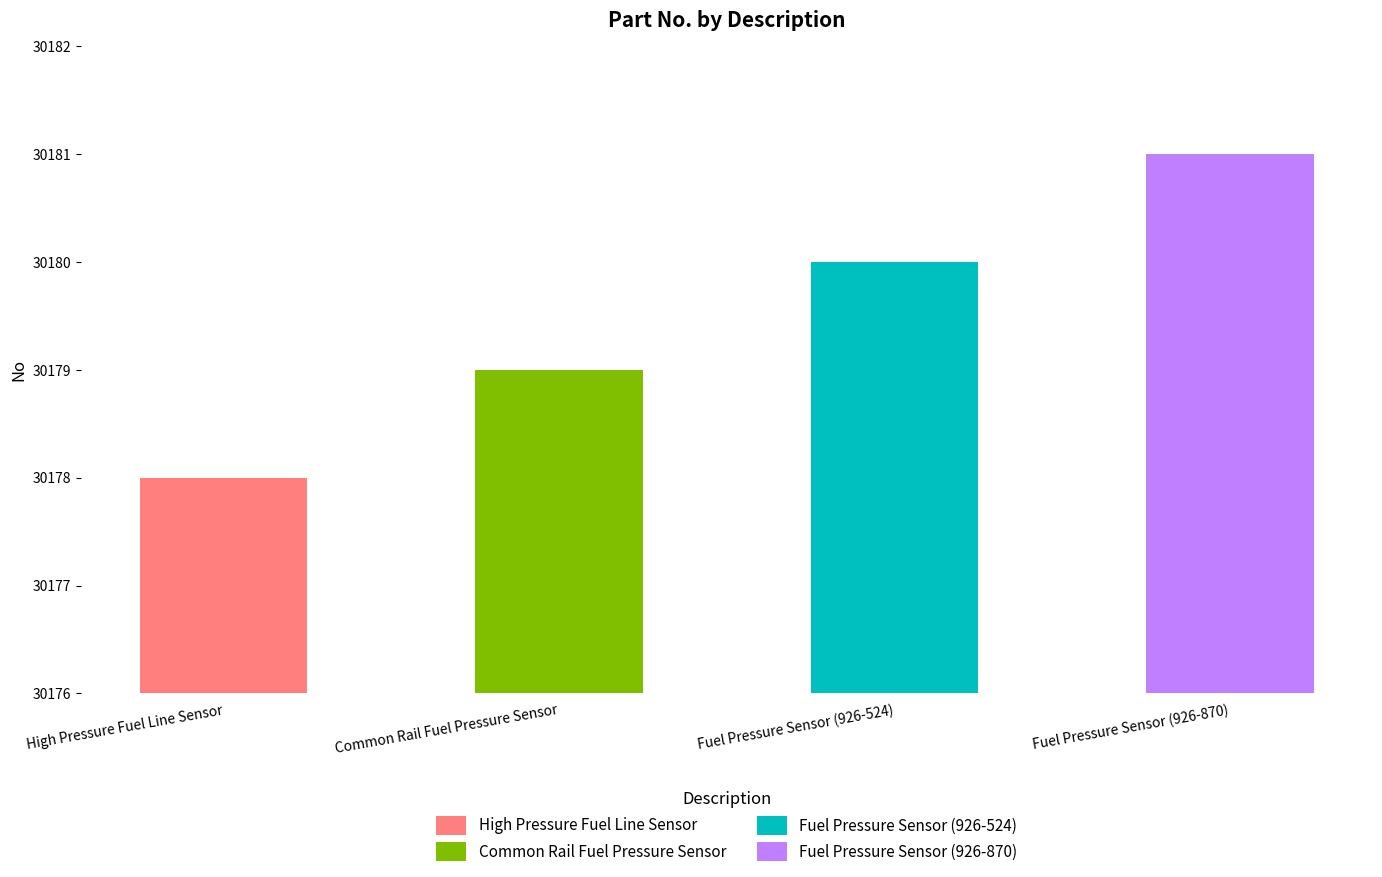

Reading left to right, what are all the values shown in this chart?

30178	30179	30180	30181